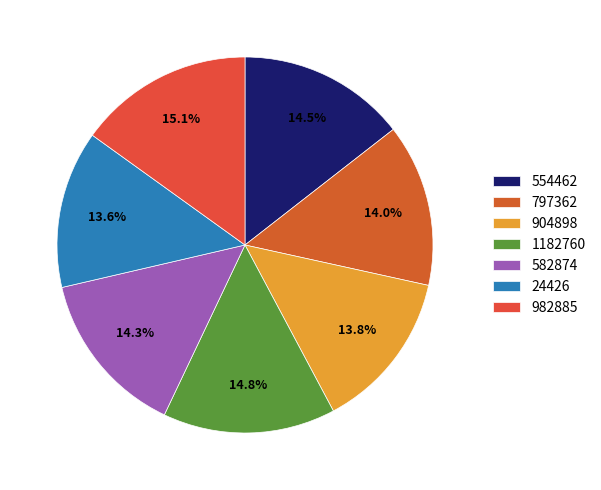

How many segments does this pie chart have?

7